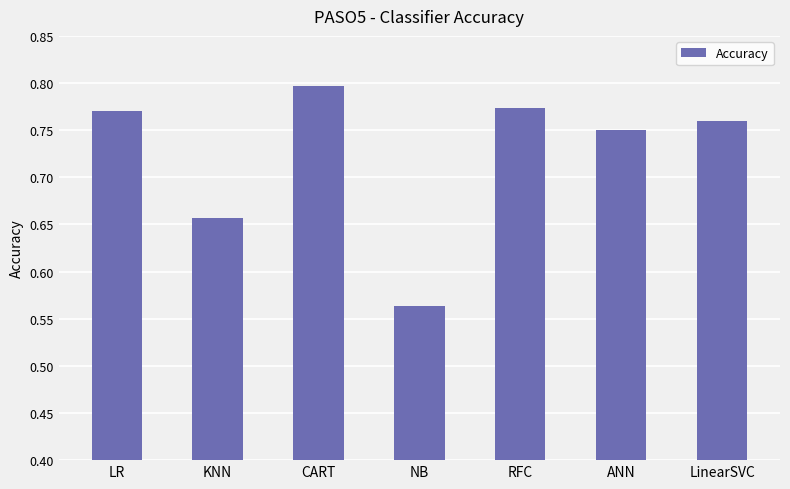

True or false: the data shows 0.8 at LinearSVC.

True